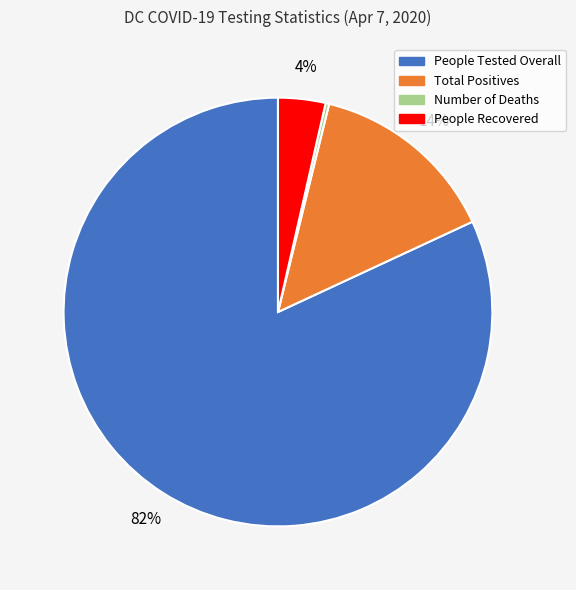

To the nearest percent, what percentage of the pie is People Tested Overall?

82%